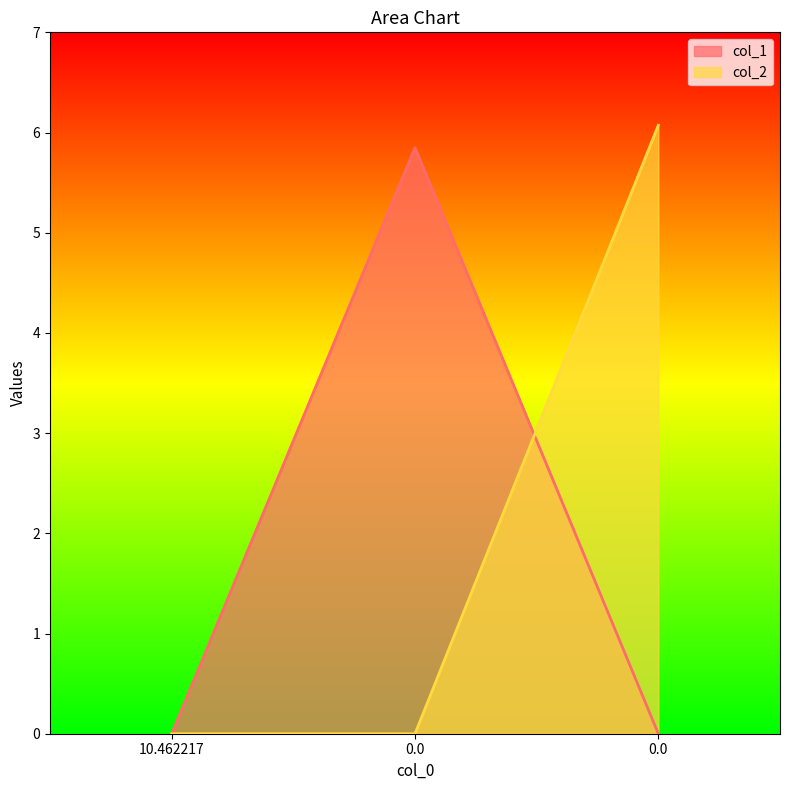

How many lines are shown in the chart?

2